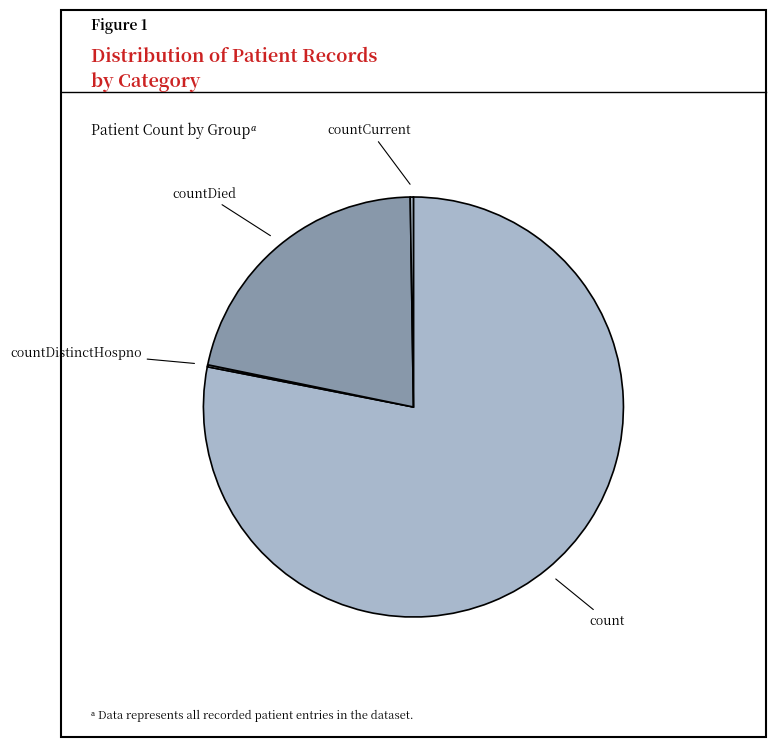

What is the largest slice in the pie chart?

count